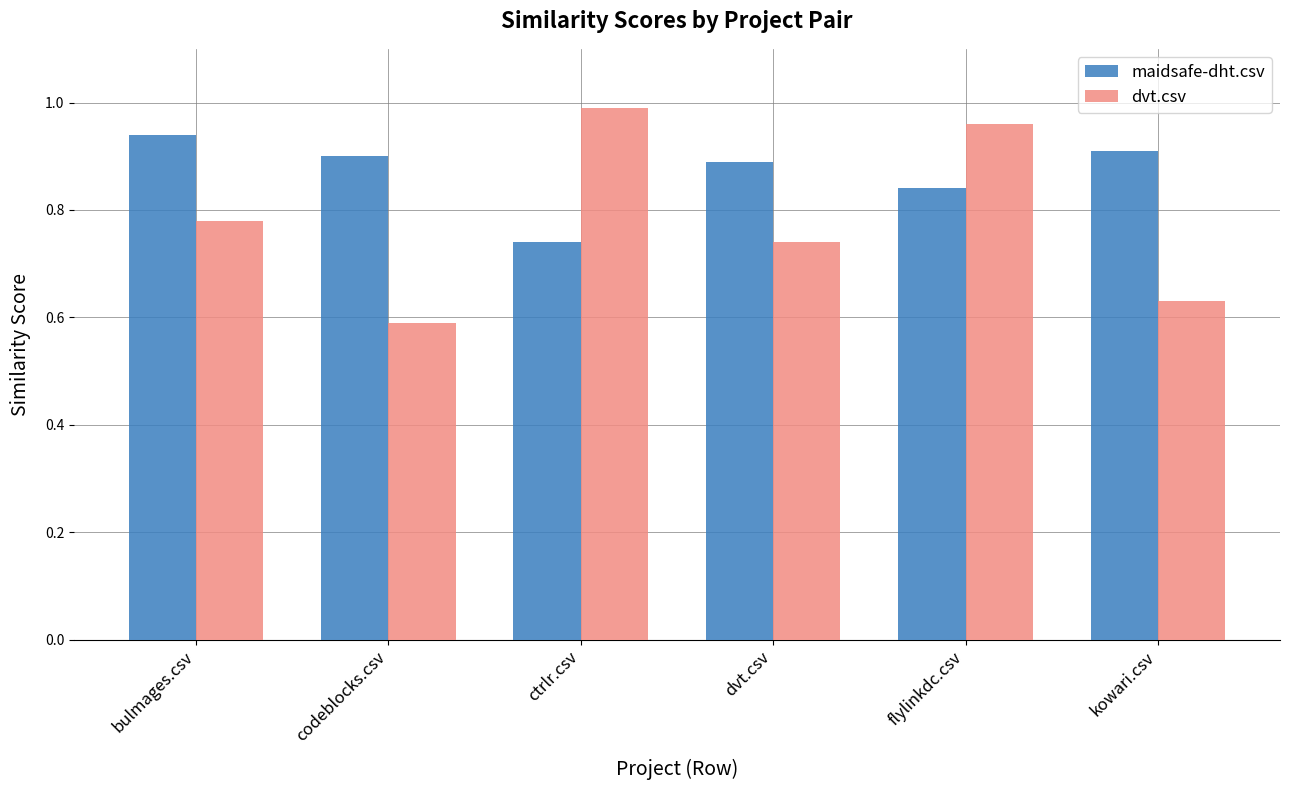

At kowari.csv, list the series in order from smallest to largest.

dvt.csv, maidsafe-dht.csv